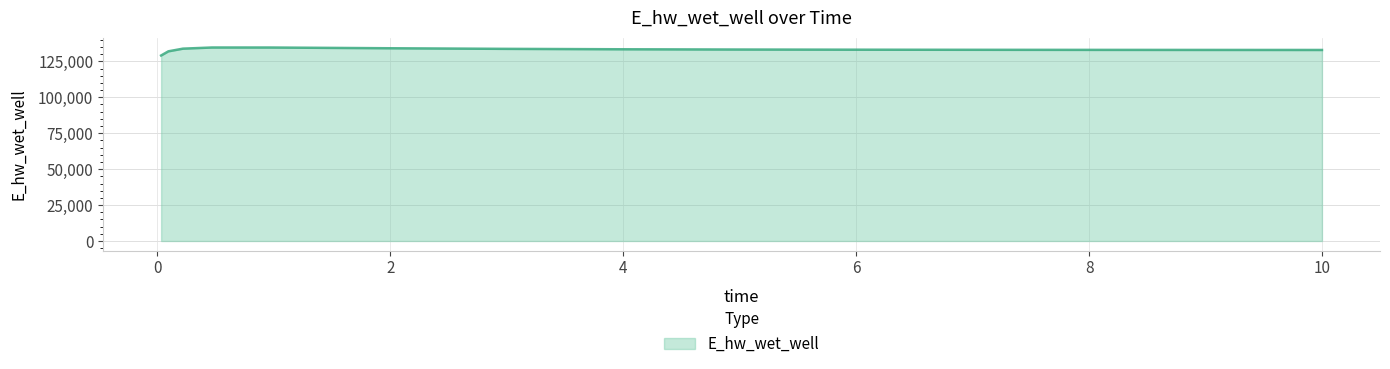

What is the smallest value displayed?

129071.3